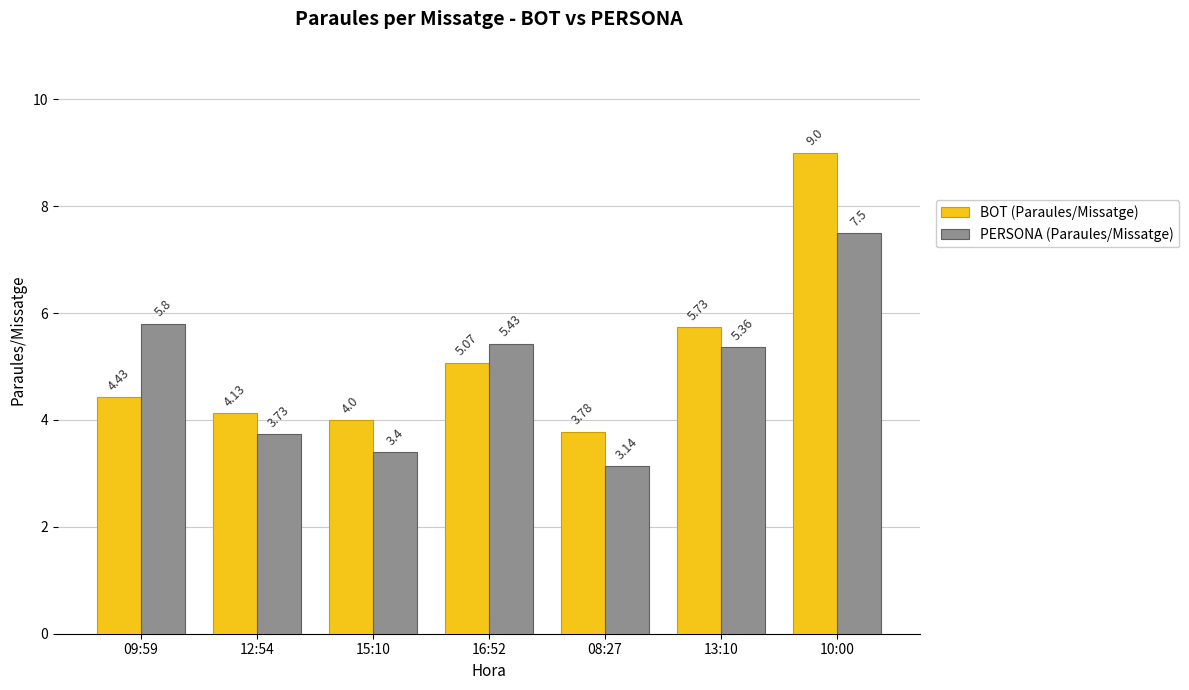

Between 12:54 and 13:10, which series saw the biggest shift?

PERSONA (Paraules/Missatge)